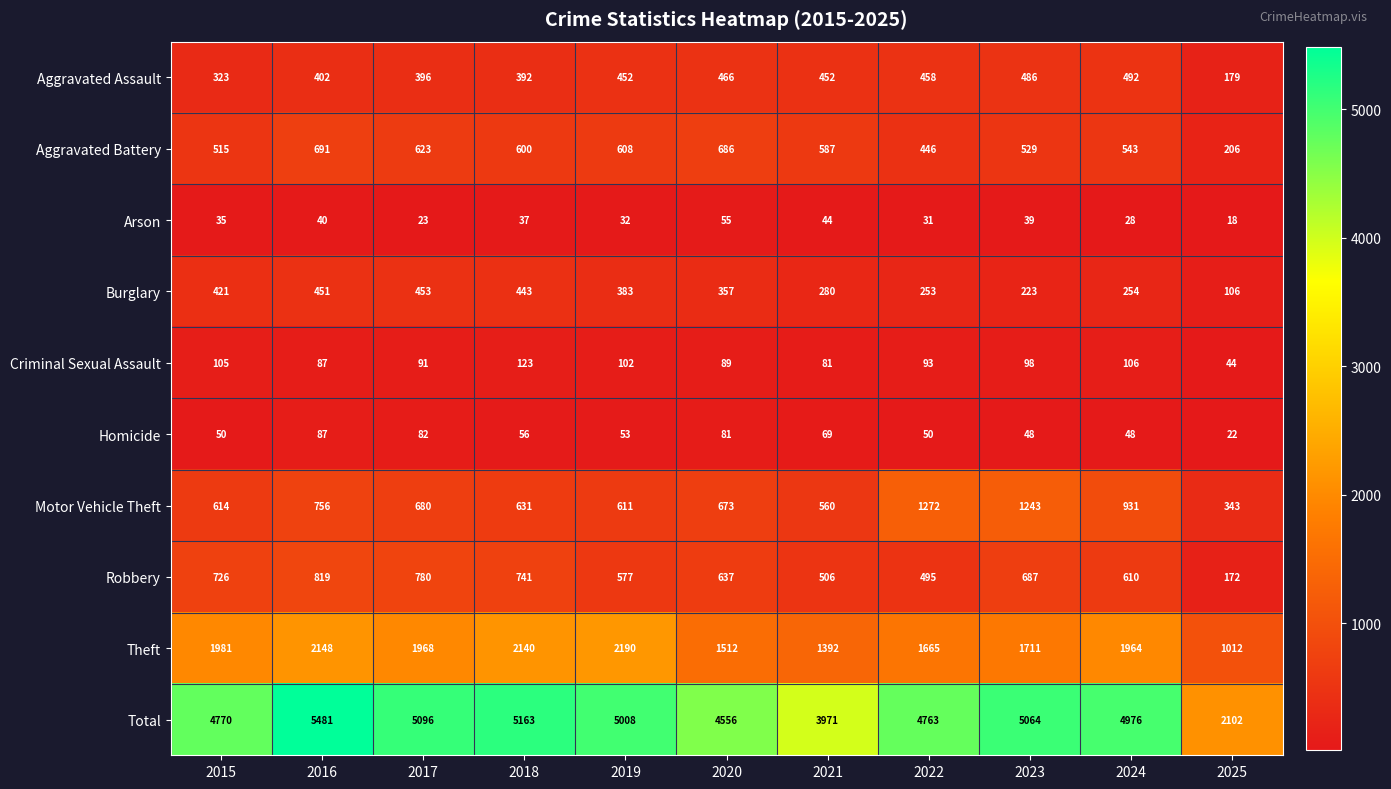

What is the total value across all series at 2024?

9952